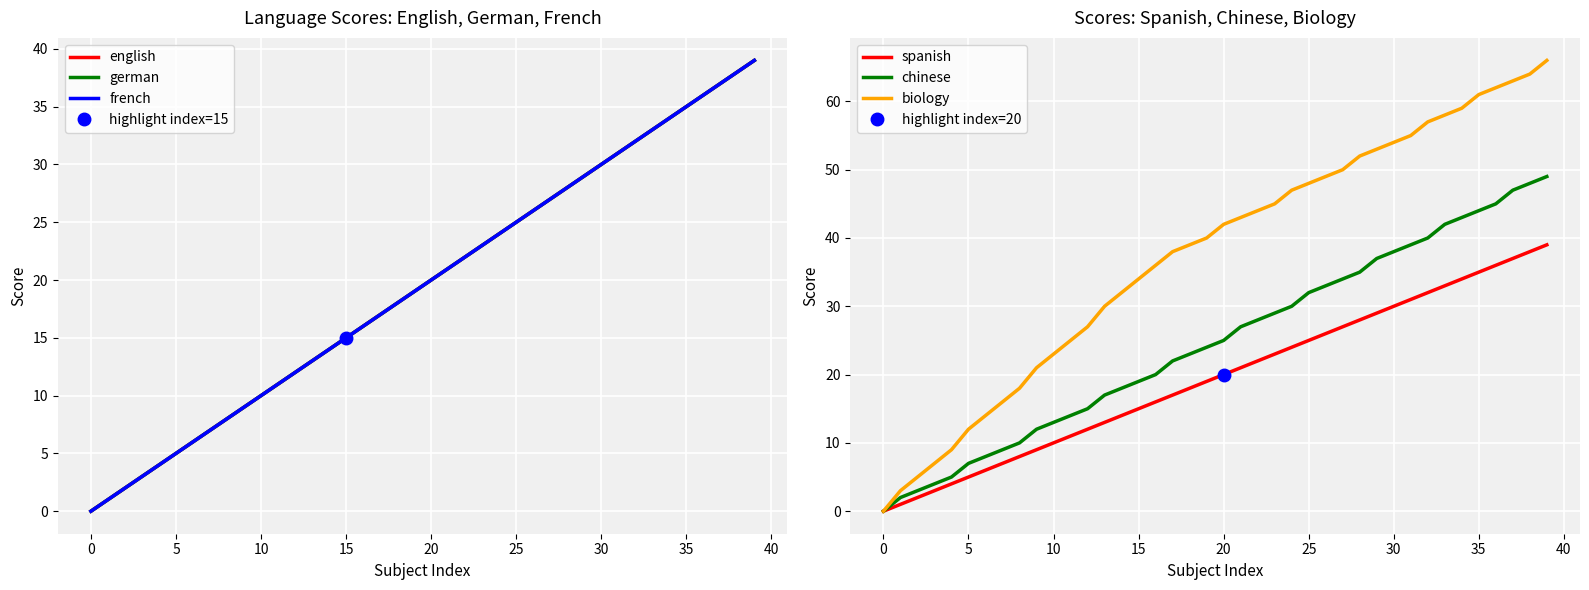

At which label does english reach its peak?

39